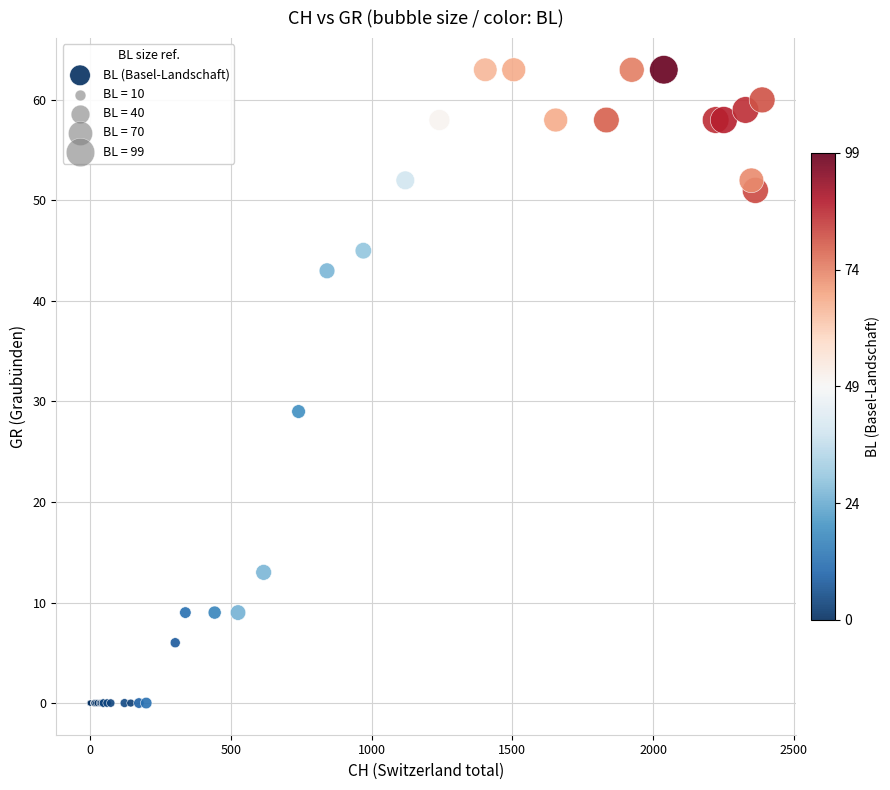

What Y value in the scatter plot is closest to 31?

29